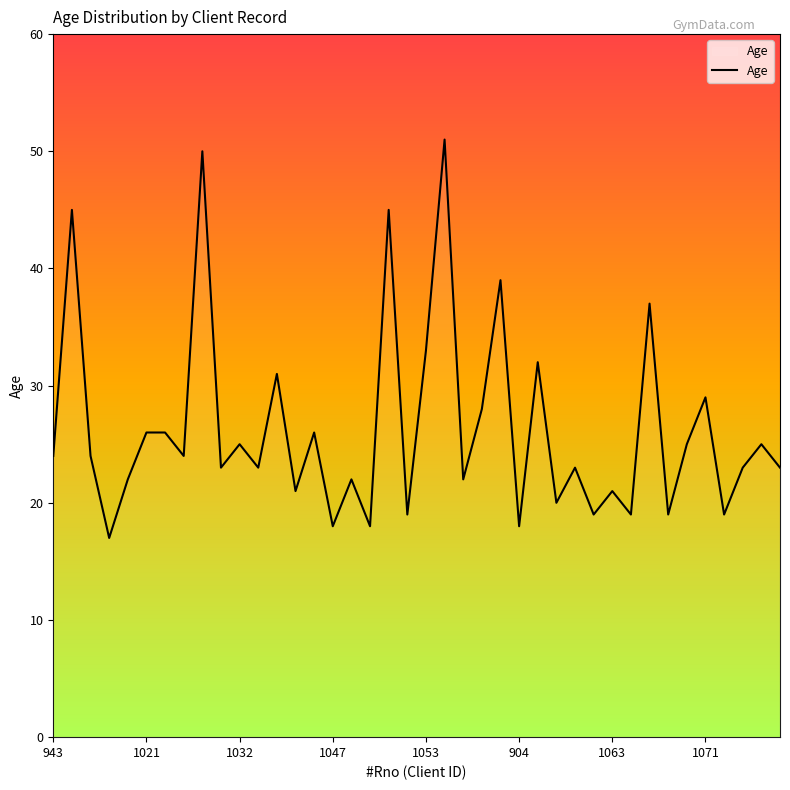

What is the smallest value displayed?

17